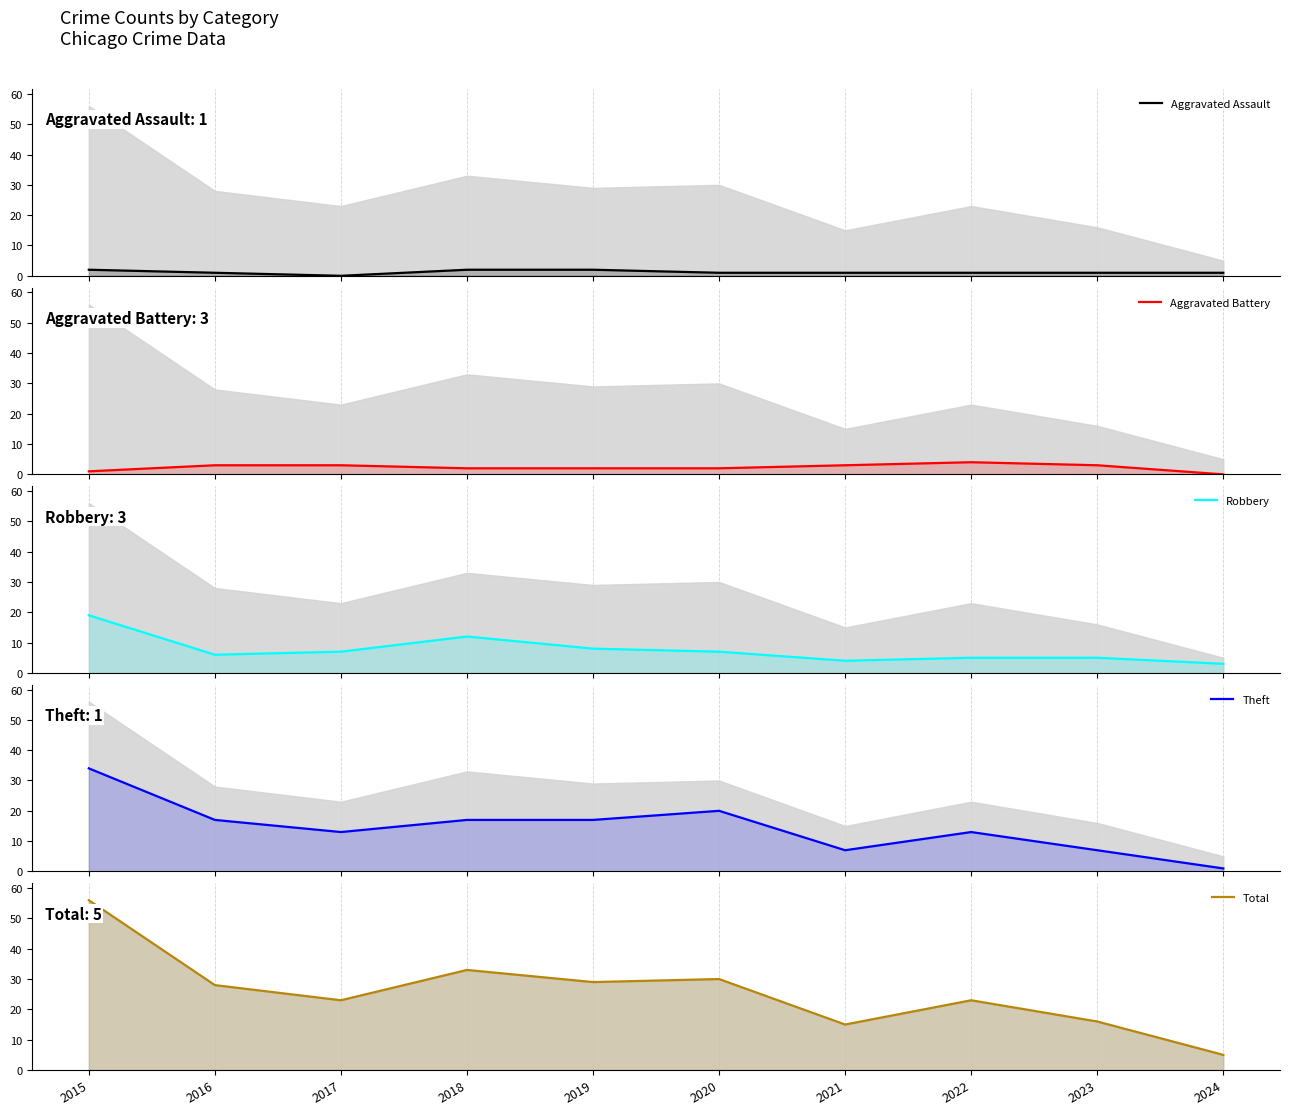

What are all the series names shown in the legend?

Aggravated Assault, Aggravated Battery, Robbery, Theft, Total